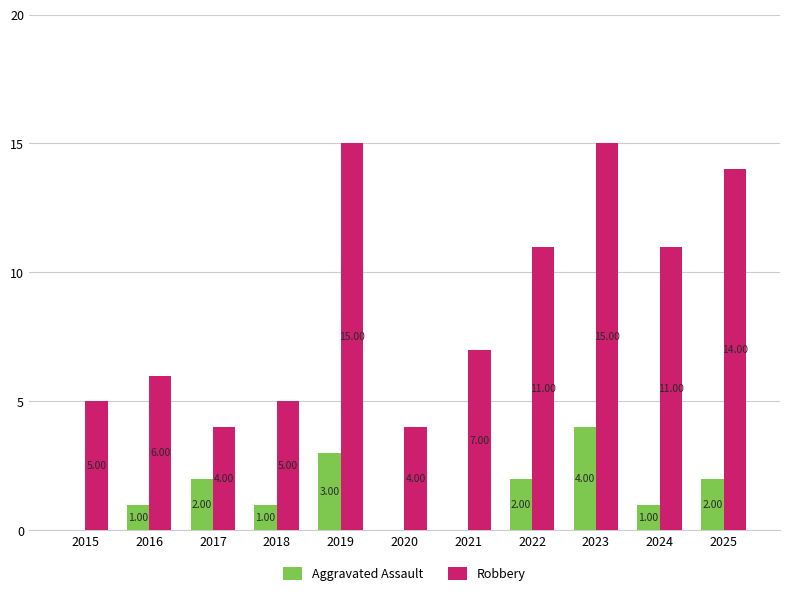

What is the difference between the Robbery values at 2021 and 2025?

7